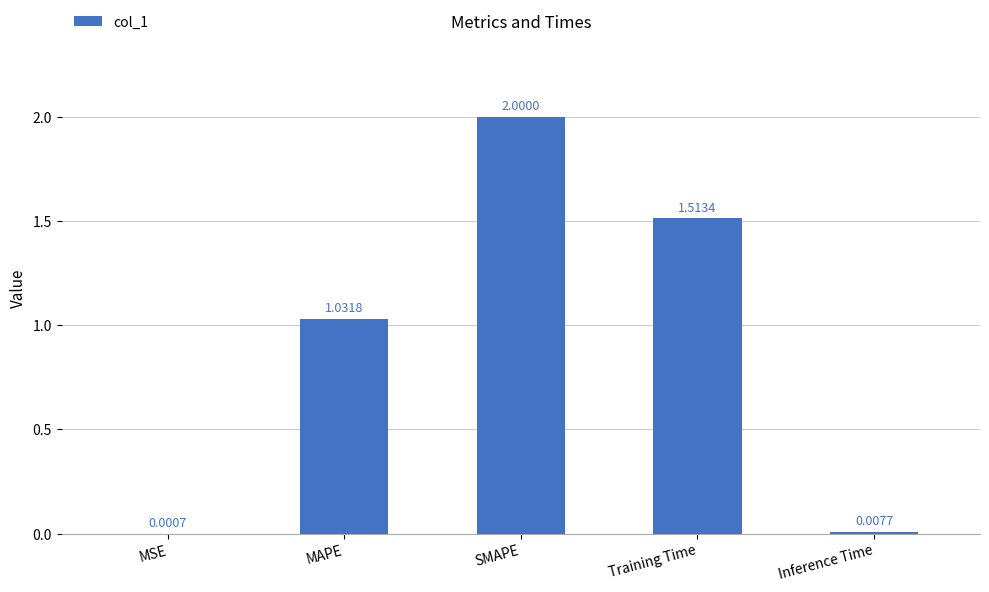

What is the greatest value displayed?

2.0